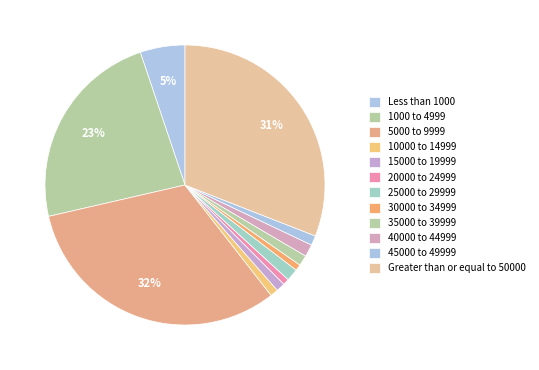

Rank the categories by value from lowest to highest.

20000 to 24999, 30000 to 34999, 10000 to 14999, 15000 to 19999, 45000 to 49999, 35000 to 39999, 25000 to 29999, 40000 to 44999, Less than 1000, 1000 to 4999, Greater than or equal to 50000, 5000 to 9999